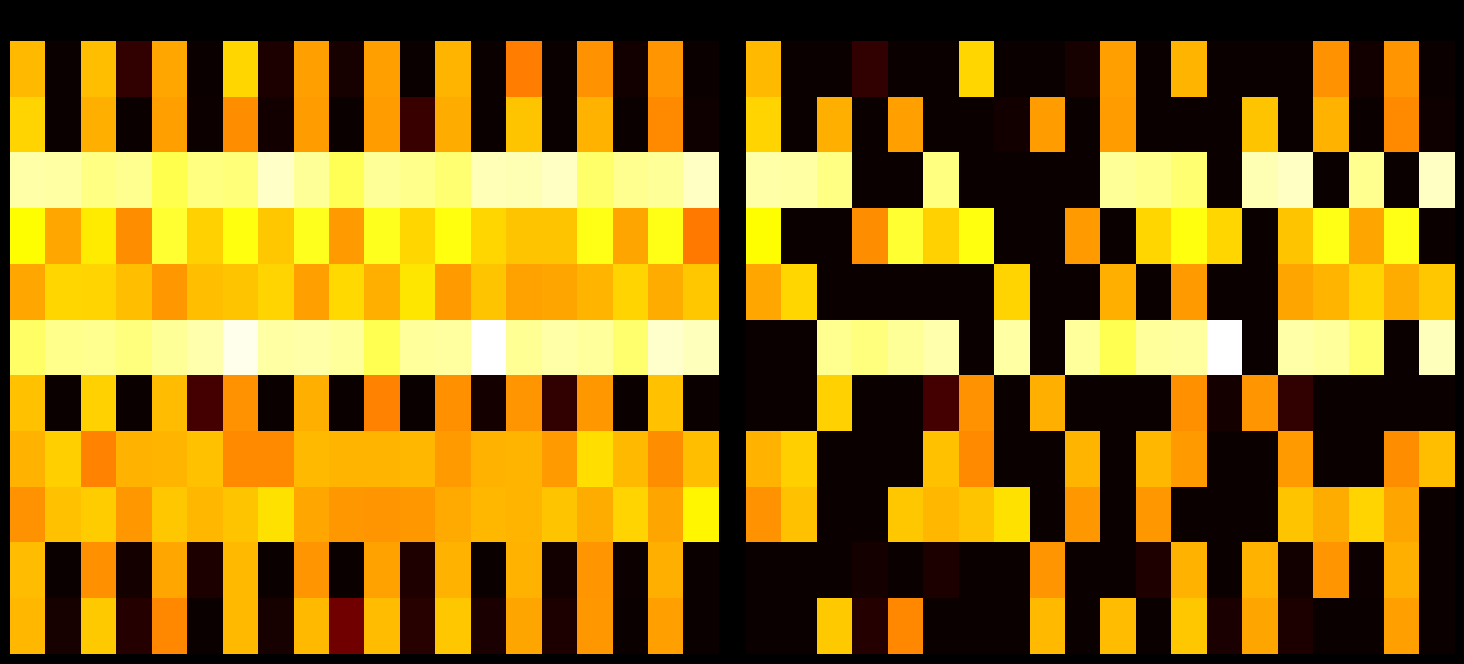

What is the greatest value displayed?

2502.3